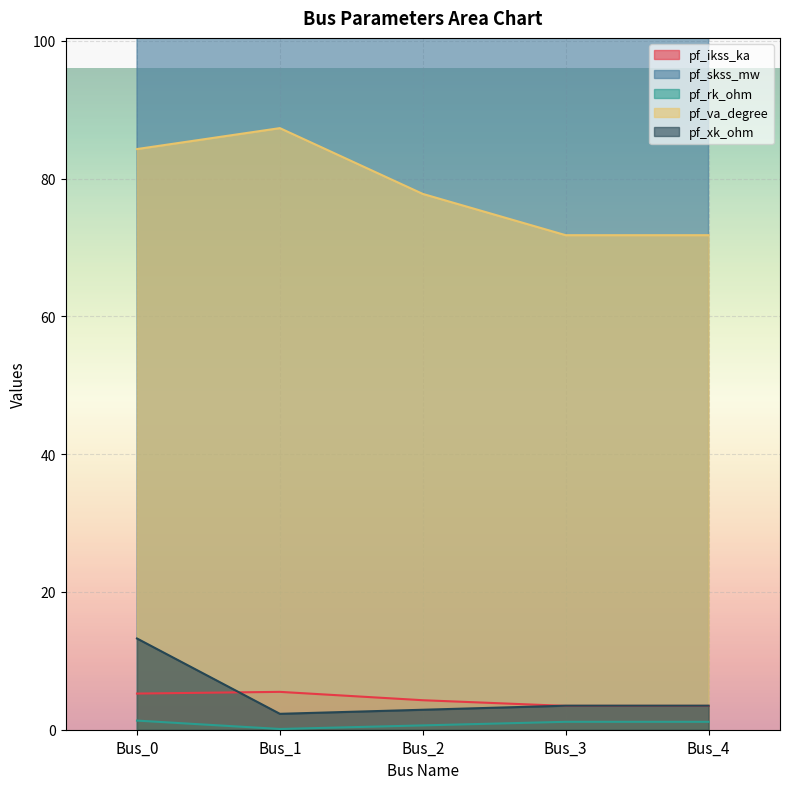

What is the difference between the maximum and minimum values in the pf_skss_mw series?

880.2